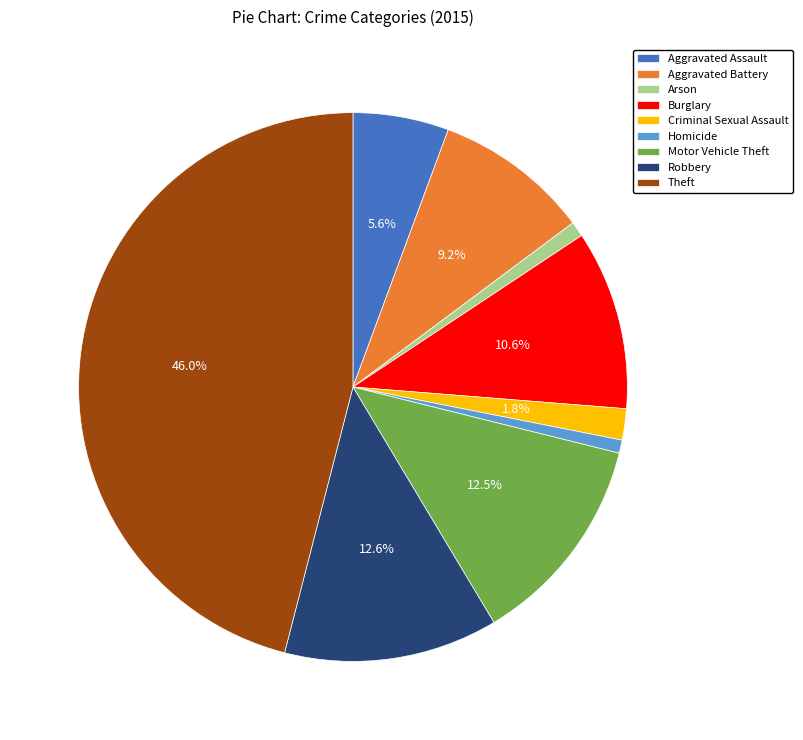

To the nearest percent, what is the difference between the Robbery and Aggravated Battery slice percentages?

3%